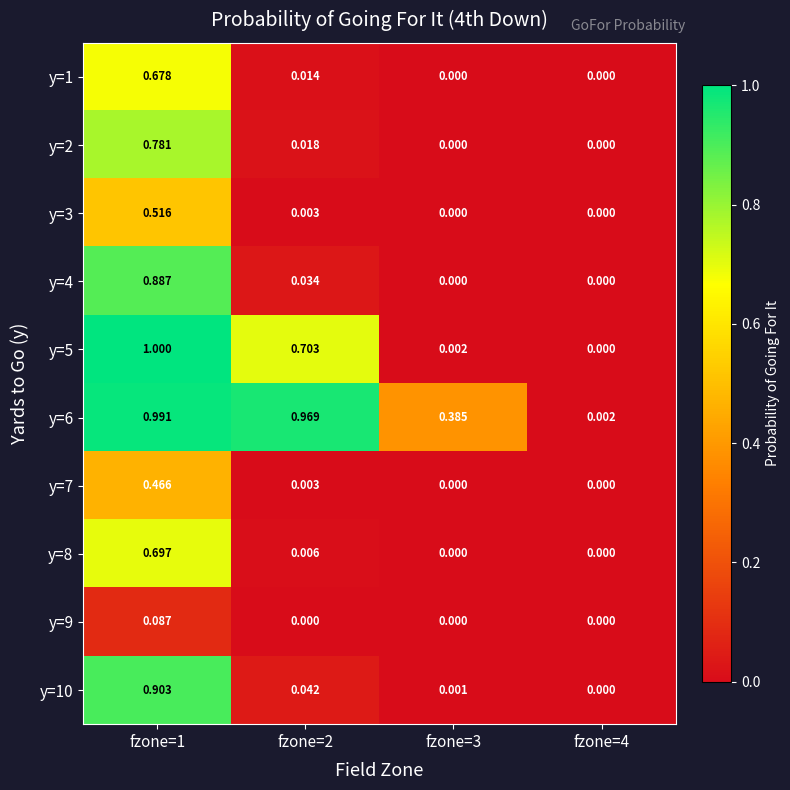

Reading left to right, transcribe all the data shown in this chart.

y=1: fzone=1=0.7	fzone=2=0.0	fzone=3=0.0	fzone=4=0.0
y=2: fzone=1=0.8	fzone=2=0.0	fzone=3=0.0	fzone=4=0.0
y=3: fzone=1=0.5	fzone=2=0.0	fzone=3=0.0	fzone=4=0.0
y=4: fzone=1=0.9	fzone=2=0.0	fzone=3=0.0	fzone=4=0.0
y=5: fzone=1=1.0	fzone=2=0.7	fzone=3=0.0	fzone=4=0.0
y=6: fzone=1=1.0	fzone=2=1.0	fzone=3=0.4	fzone=4=0.0
y=7: fzone=1=0.5	fzone=2=0.0	fzone=3=0.0	fzone=4=0.0
y=8: fzone=1=0.7	fzone=2=0.0	fzone=3=0.0	fzone=4=0.0
y=9: fzone=1=0.1	fzone=2=0.0	fzone=3=0.0	fzone=4=0.0
y=10: fzone=1=0.9	fzone=2=0.0	fzone=3=0.0	fzone=4=0.0